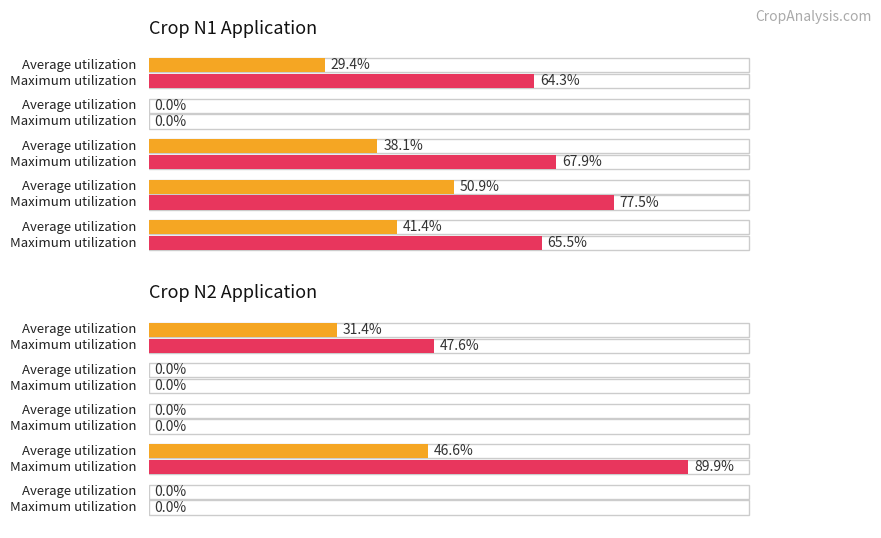

Which series has the largest range (max minus min)?

Maximum utilization